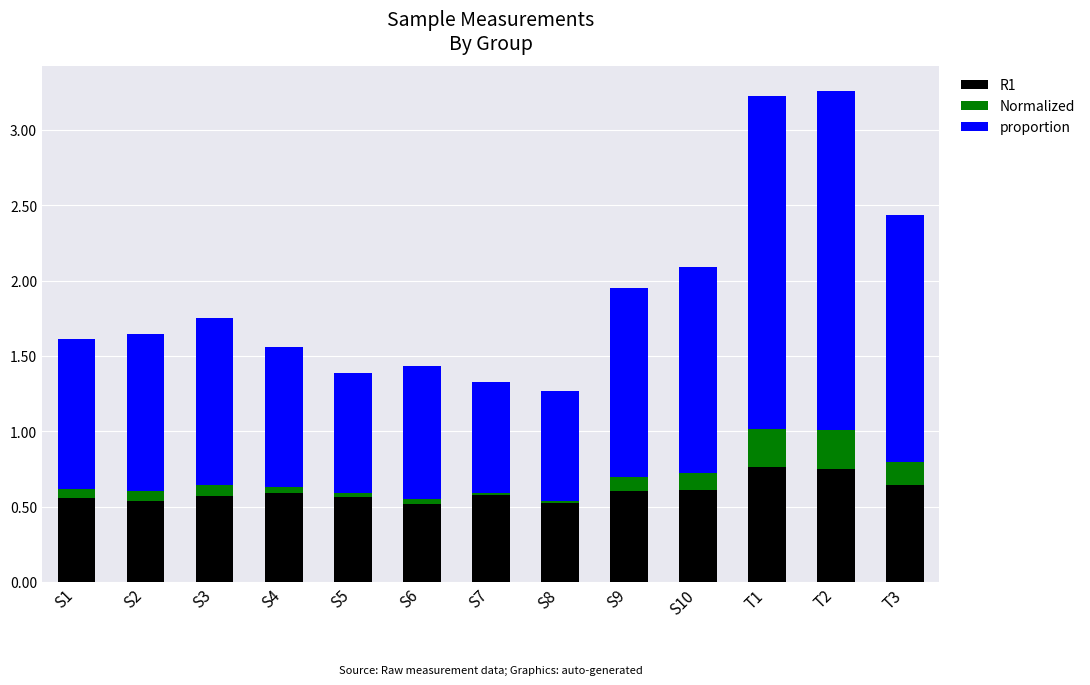

What is the sum of all R1 values?

7.8